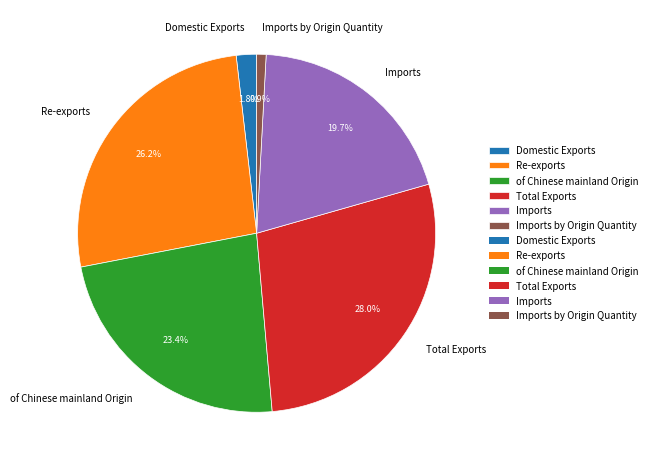

Which has a higher value, Domestic Exports or of Chinese mainland Origin?

of Chinese mainland Origin